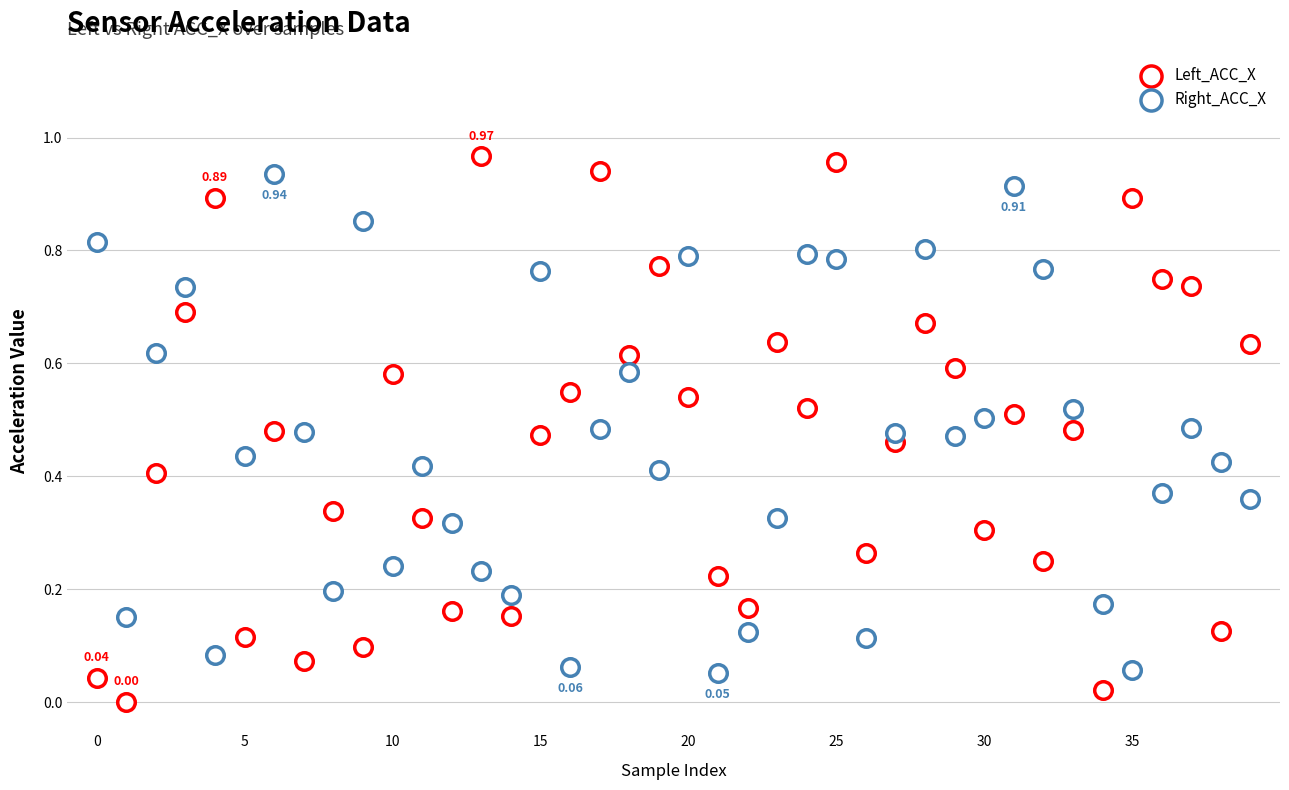

How many points are shown in the scatter plot?

80